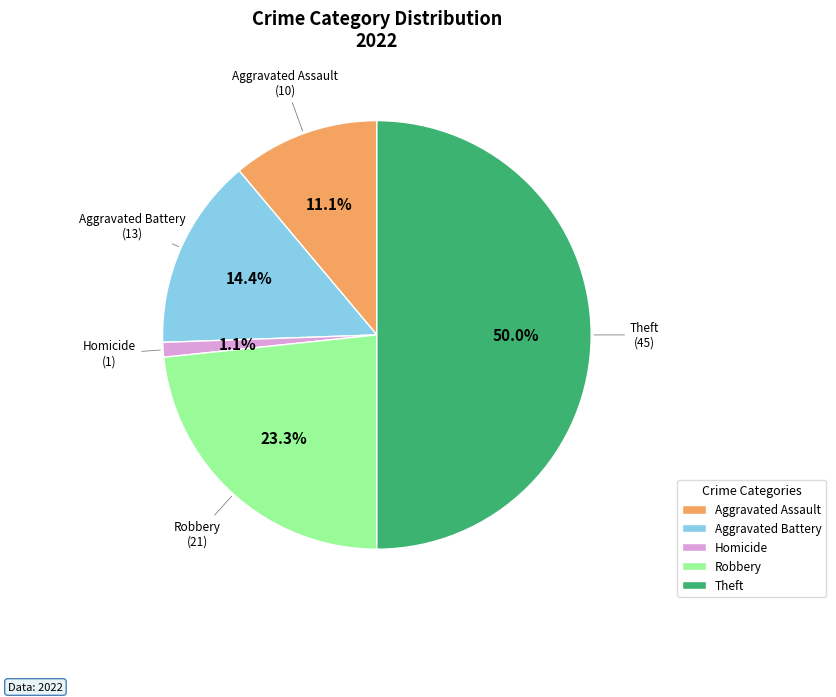

Rank the categories by value from lowest to highest.

Homicide, Aggravated Assault, Aggravated Battery, Robbery, Theft